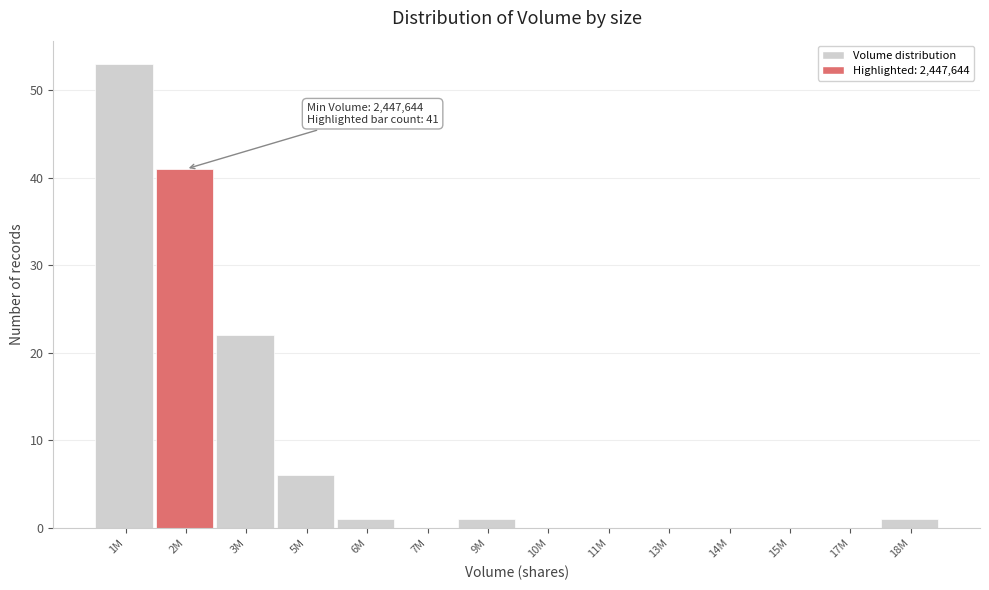

Reading left to right, transcribe all the data shown in this chart.

1M=53	2M=41	3M=22	5M=6	6M=1	7M=0	9M=1	10M=0	11M=0	13M=0	14M=0	15M=0	17M=0	18M=1